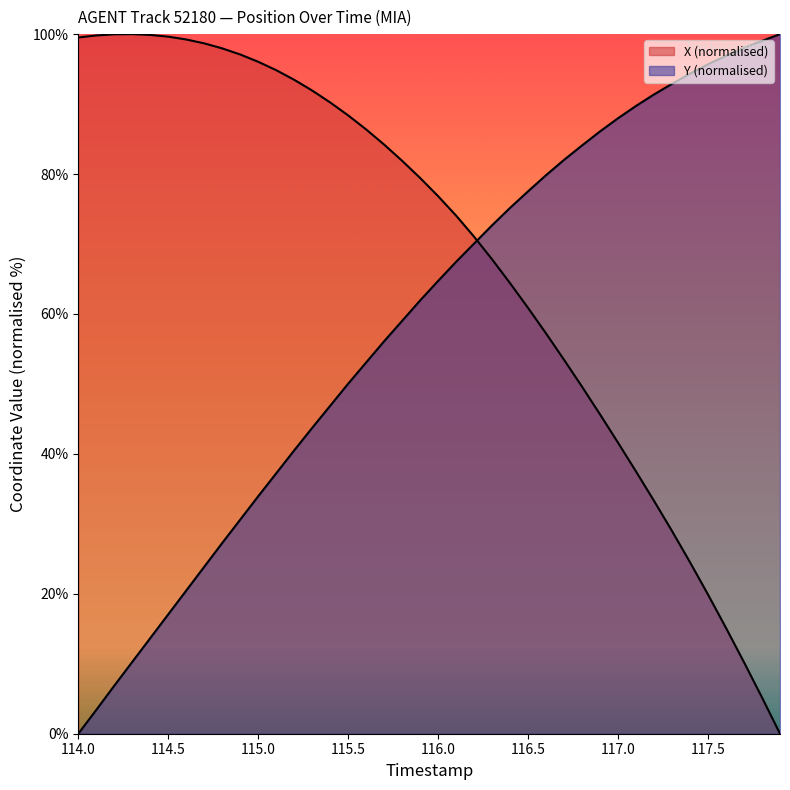

What is the difference between the maximum and second lowest values in the X series?

94.8